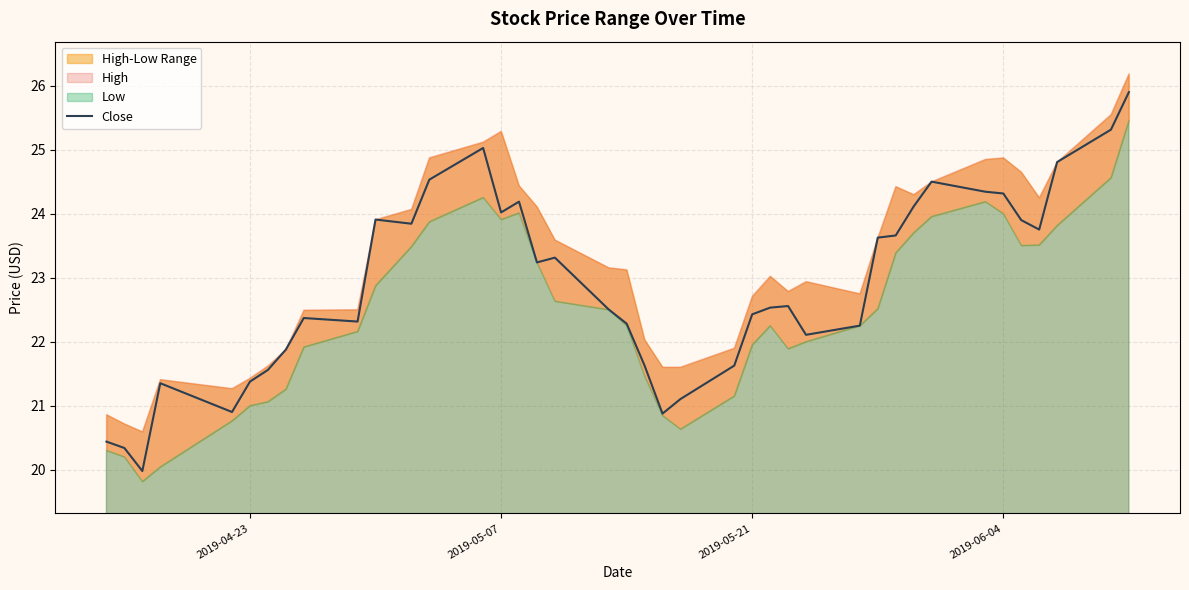

True or false: Close has a value of 24.0 at 2019-05-07.

True